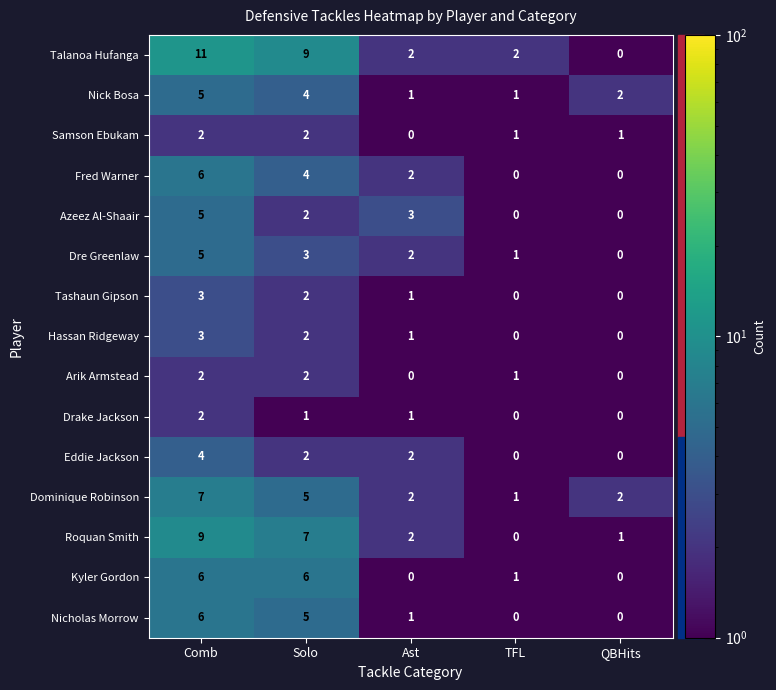

Which series has the widest spread of values?

Talanoa Hufanga